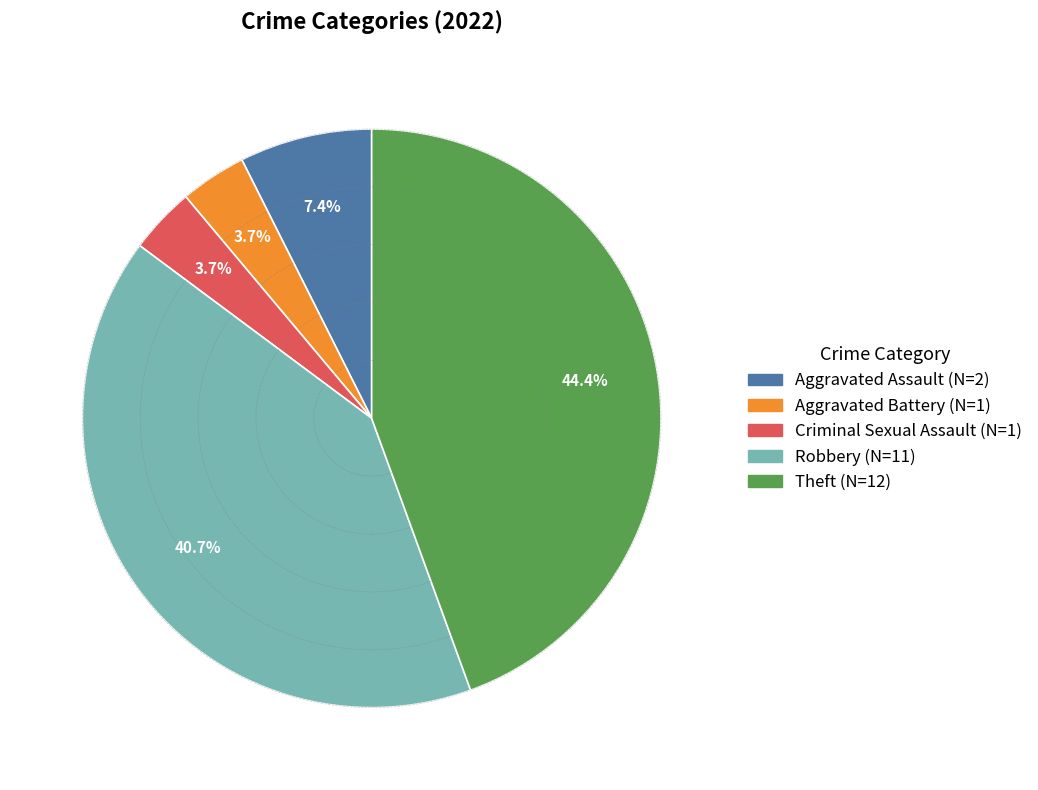

Which has a higher value, Criminal Sexual Assault or Theft?

Theft